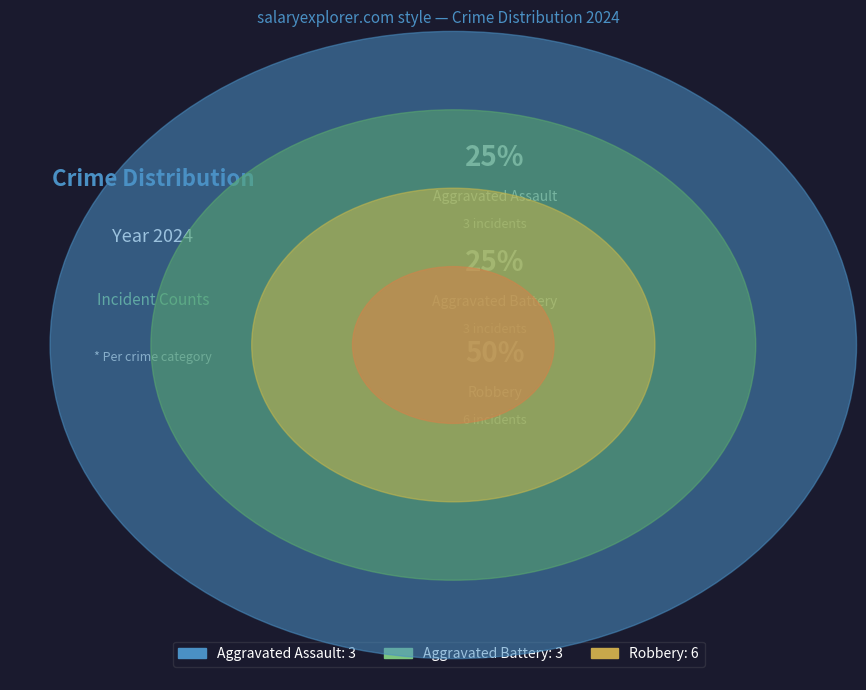

Between Aggravated Assault and Aggravated Battery, which is larger?

Aggravated Assault